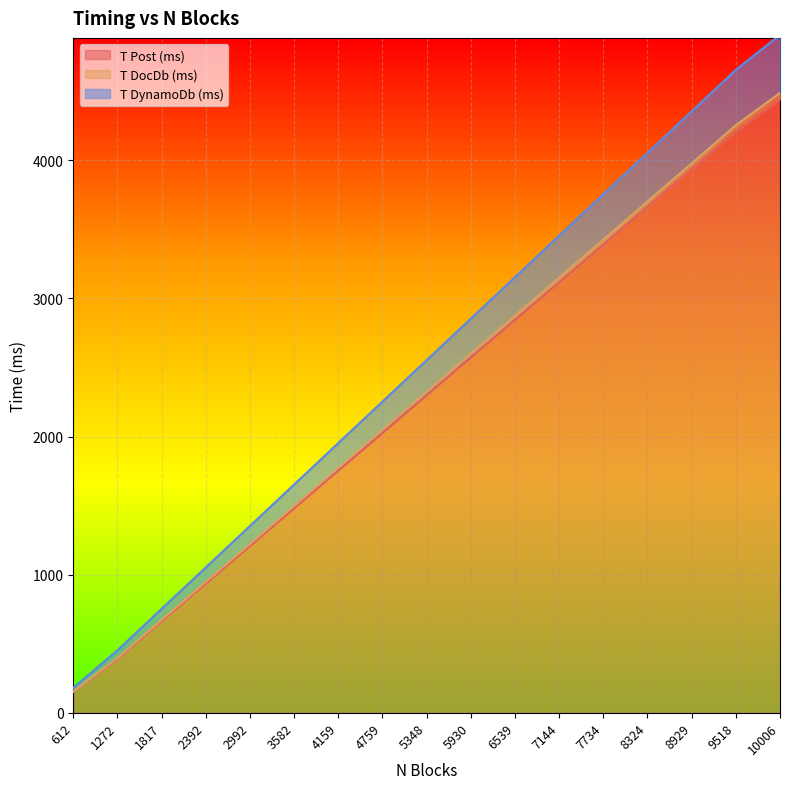

What is the difference between the highest and lowest values at 8929?

418.2